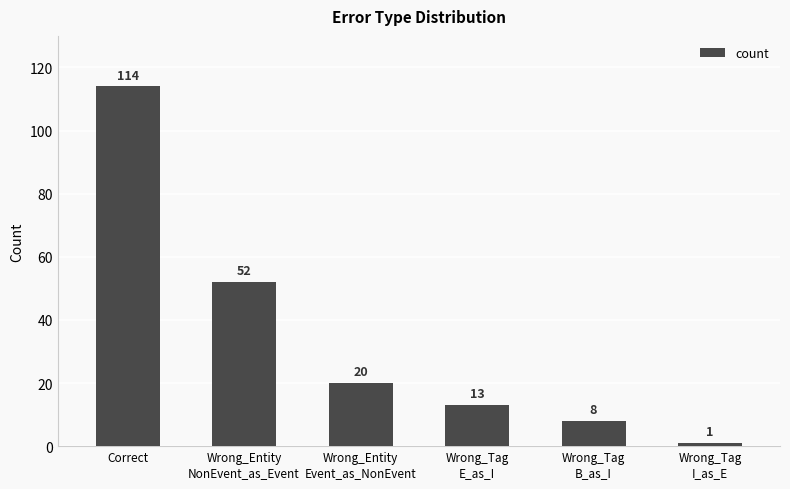

The value at Wrong_Tag
E_as_I is 13. True or false?

True